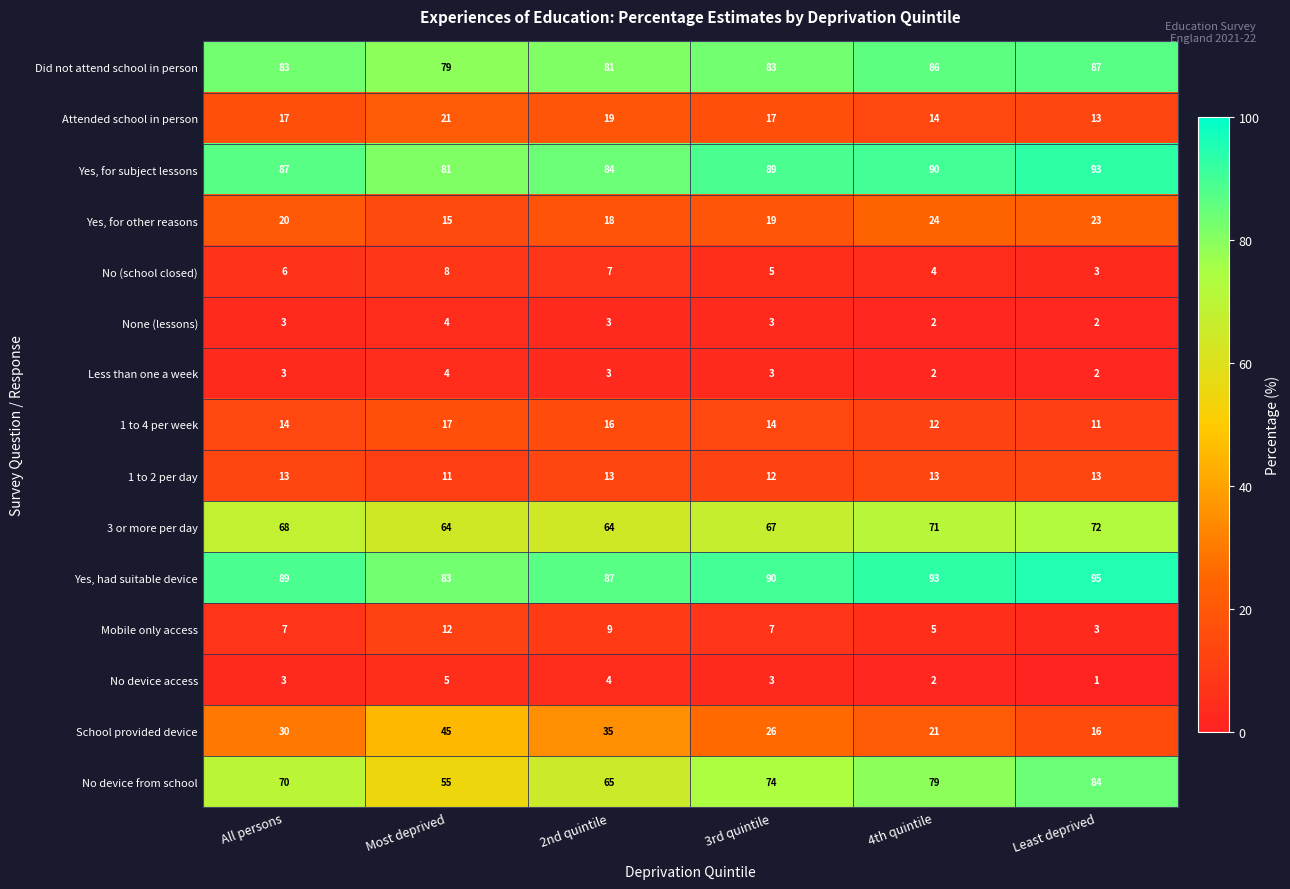

Which category has the lowest value in the Mobile only access series?

Least deprived